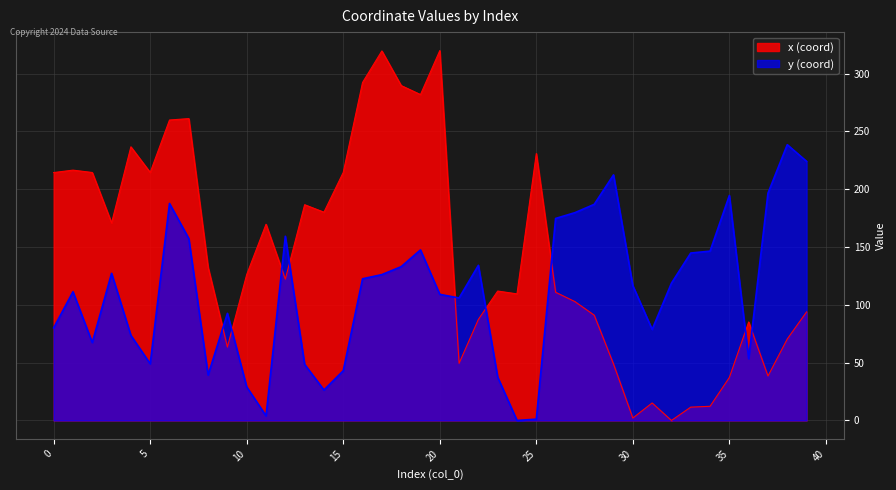

True or false: y has more than 1 interior local peaks.

True